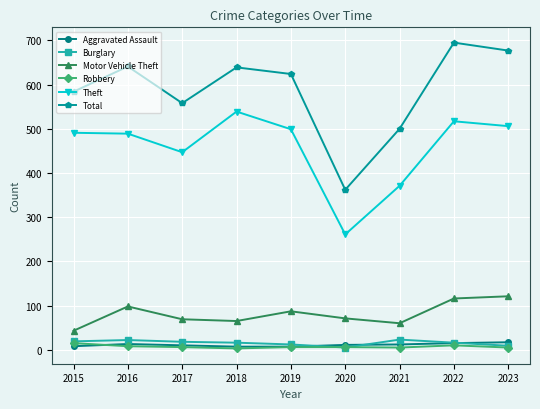

True or false: Motor Vehicle Theft has a value of 33 at 2019.

False